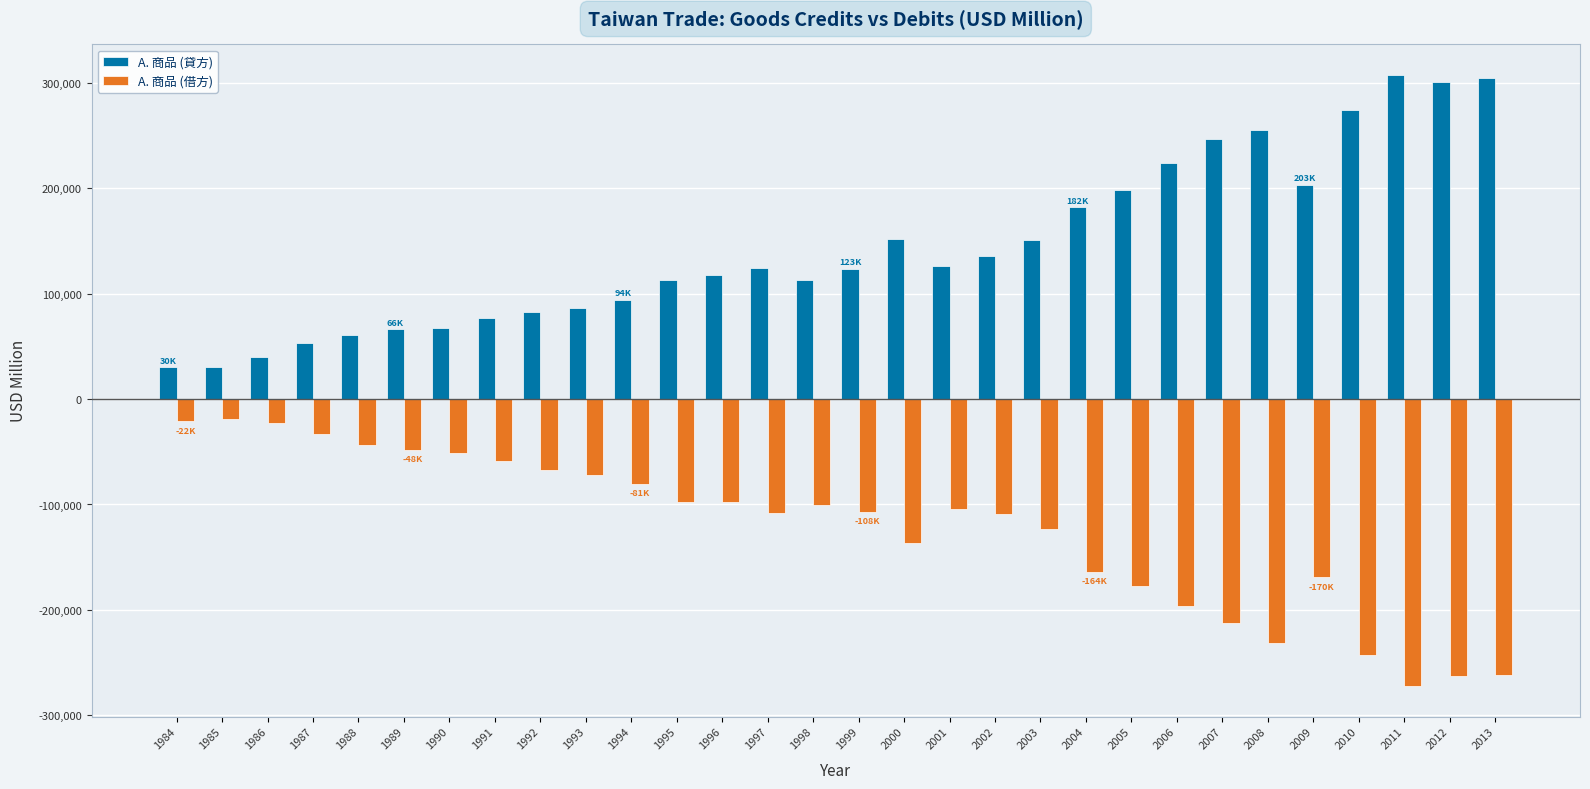

What is the highest value of the A. 商品 (借方) series?

-19353